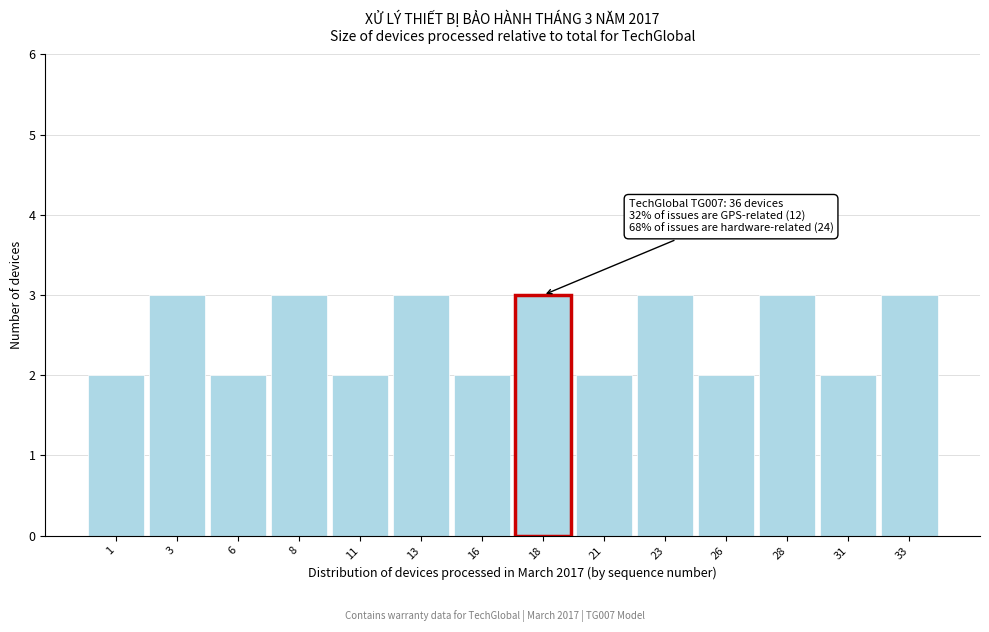

Reading right to left, transcribe all the data shown in this chart.

3	2	3	2	3	2	3	2	3	2	3	2	3	2